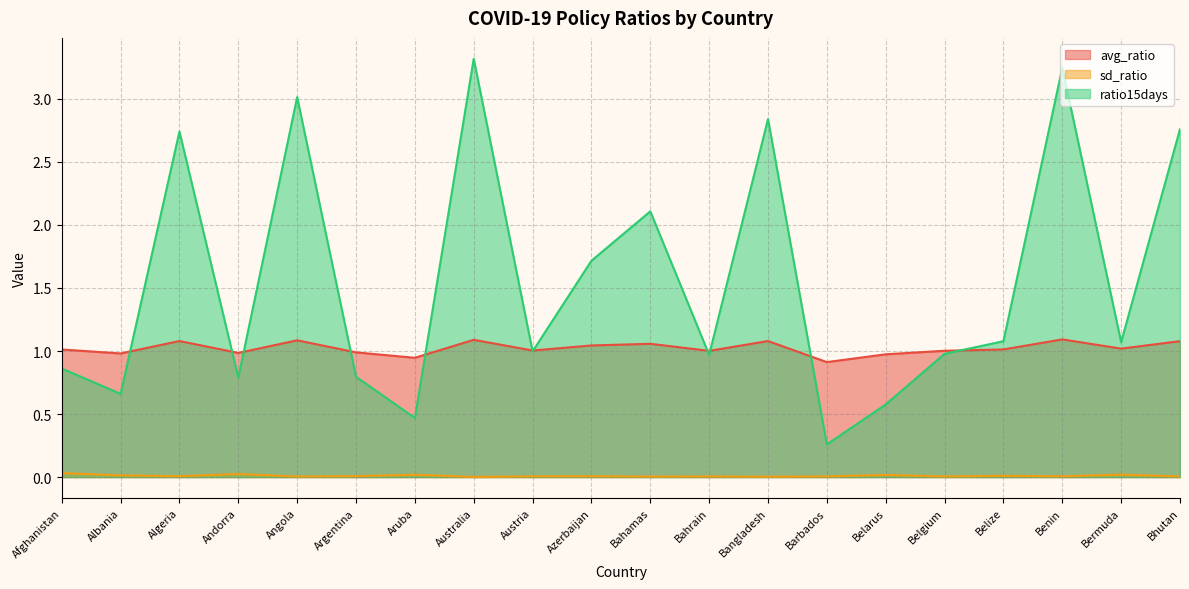

Rank the series by their maximum value, from highest to lowest.

ratio15days, avg_ratio, sd_ratio